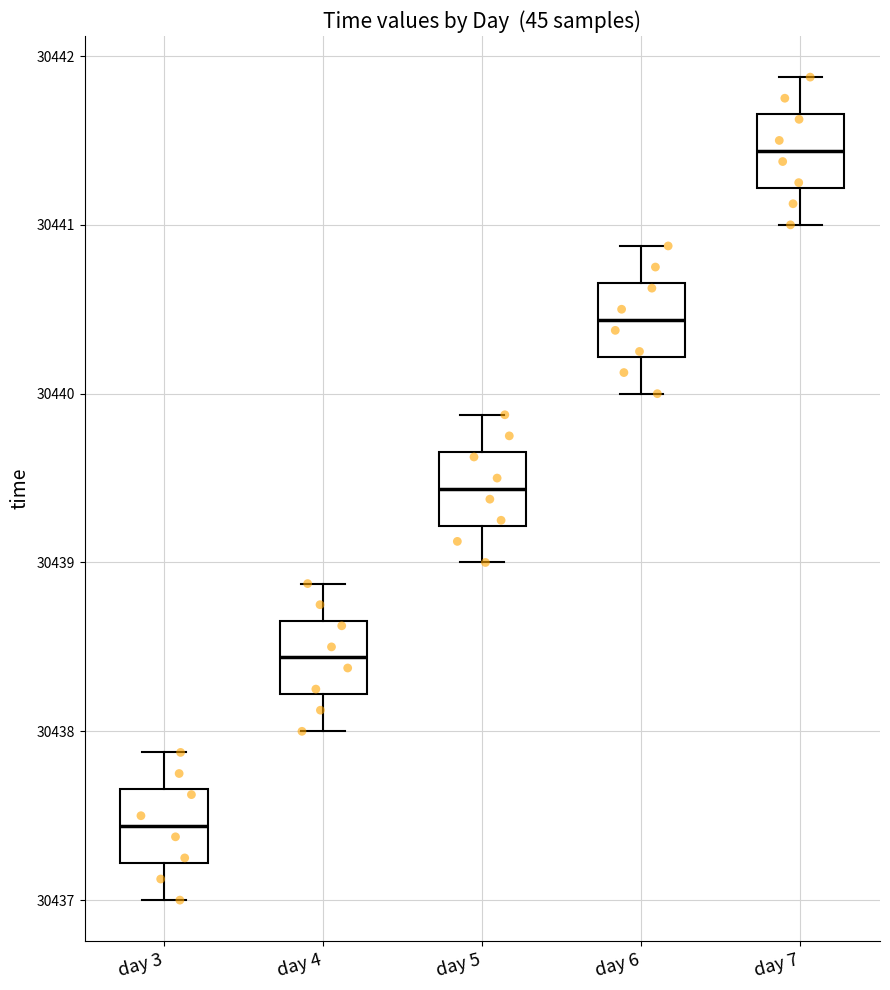

Where does the lower whisker of the box for day 6 end on the y-axis? The values are not printed on the chart, so give them approximately, as read against the axis.

30440.0